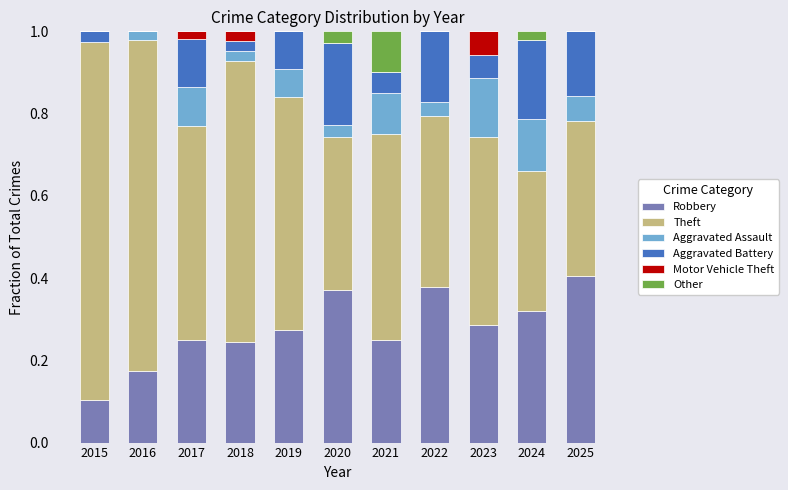

At which label does Robbery reach its peak?

2025